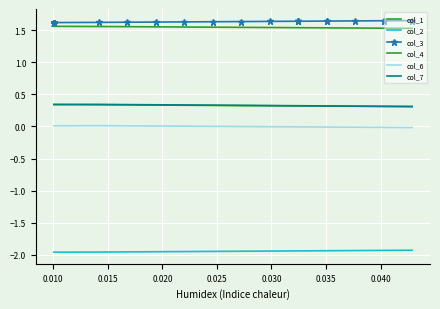

Is it true that col_1 equals 0.5 at 17?

False